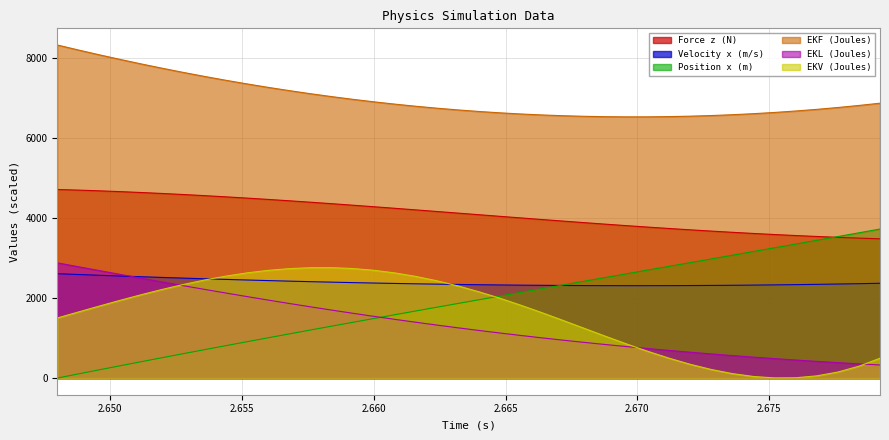

How many intersections are there between Velocity x (m/s) and Position x (m)?

1